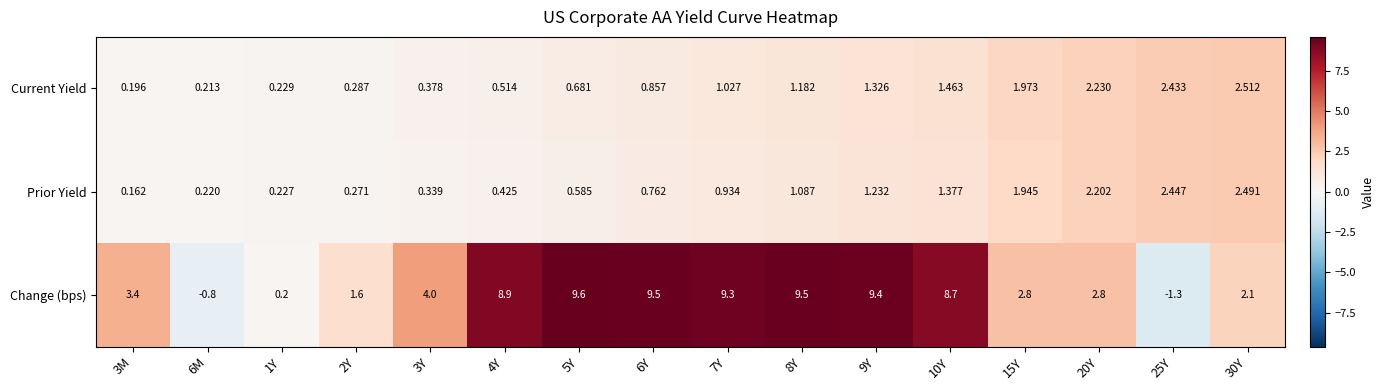

Which series has the widest spread of values?

Change (bps)